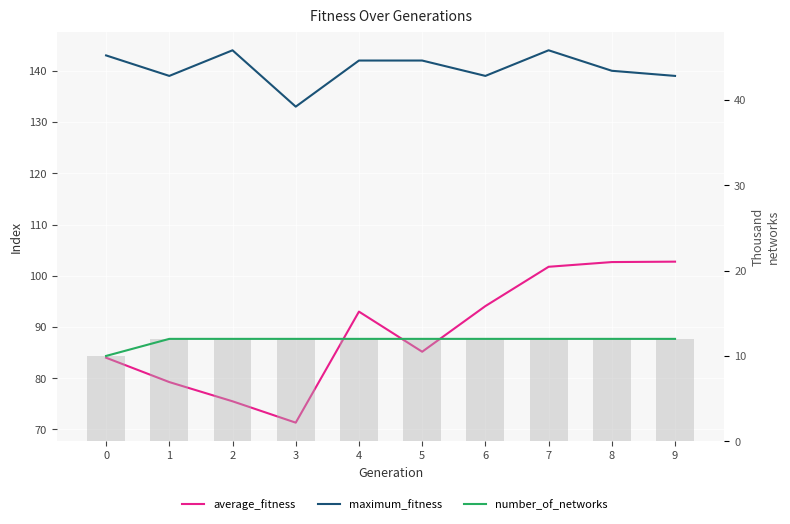

What is the difference between the highest and lowest values at 6?

127.0